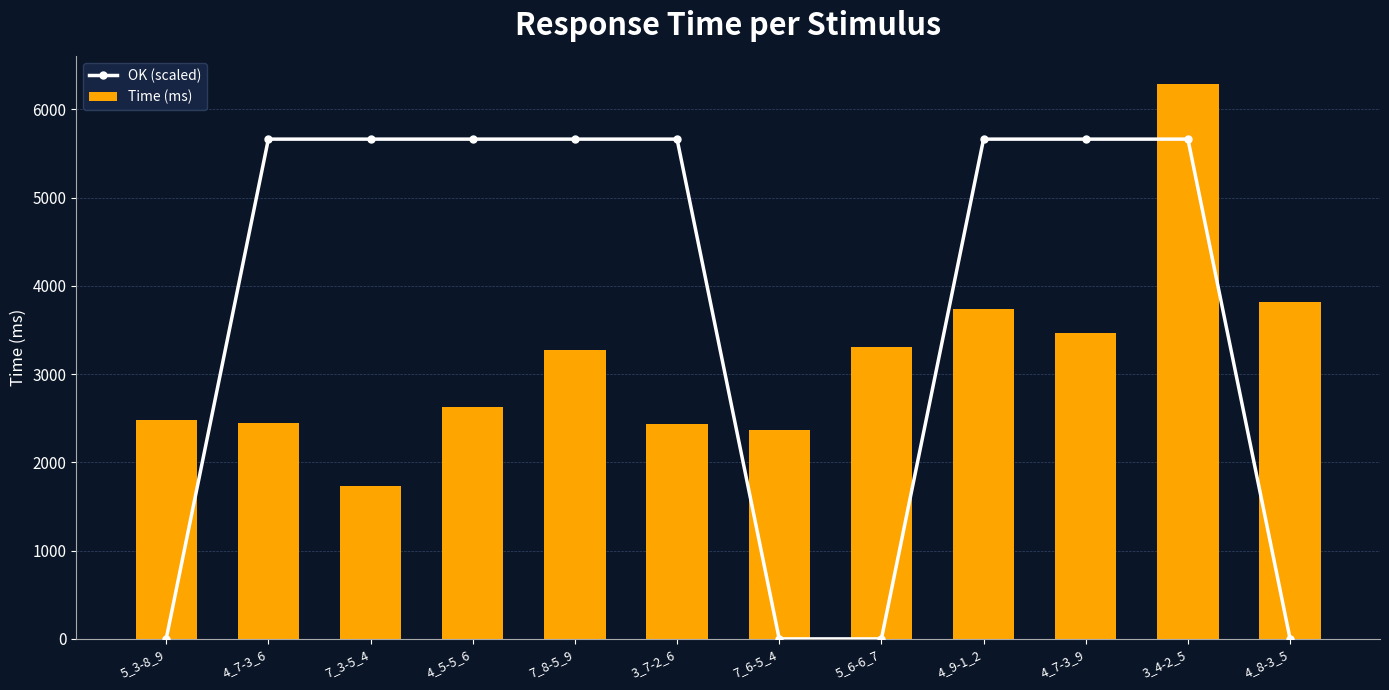

Reading right to left, list all the values displayed in this chart.

OK (scaled): 4_8-3_5=0.0	3_4-2_5=5662.8	4_7-3_9=5662.8	4_9-1_2=5662.8	5_6-6_7=0.0	7_6-5_4=0.0	3_7-2_6=5662.8	7_8-5_9=5662.8	4_5-5_6=5662.8	7_3-5_4=5662.8	4_7-3_6=5662.8	5_3-8_9=0.0
Time (ms): 4_8-3_5=3816.0	3_4-2_5=6292.0	4_7-3_9=3467.0	4_9-1_2=3737.0	5_6-6_7=3310.0	7_6-5_4=2366.0	3_7-2_6=2434.0	7_8-5_9=3278.0	4_5-5_6=2631.0	7_3-5_4=1734.0	4_7-3_6=2447.0	5_3-8_9=2480.0